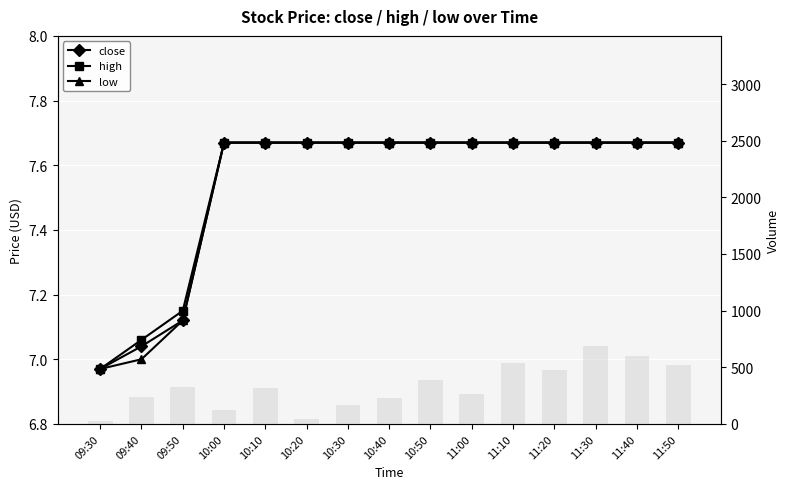

What is the sum of all close values?

113.2